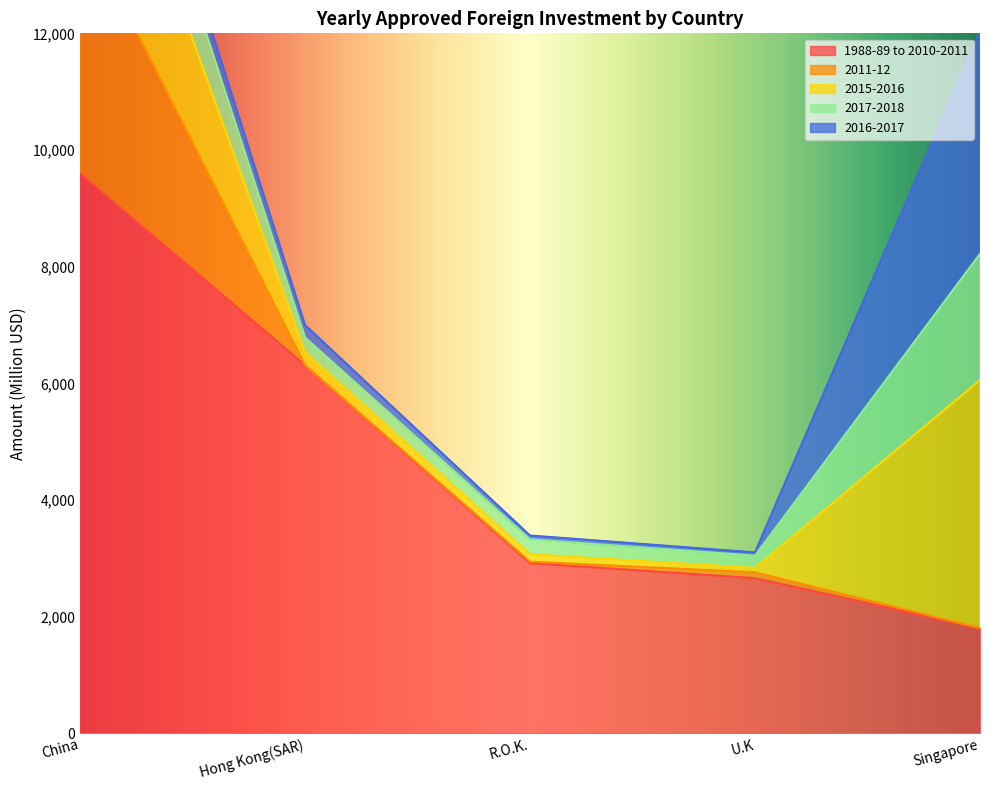

How many lines are shown in the chart?

5